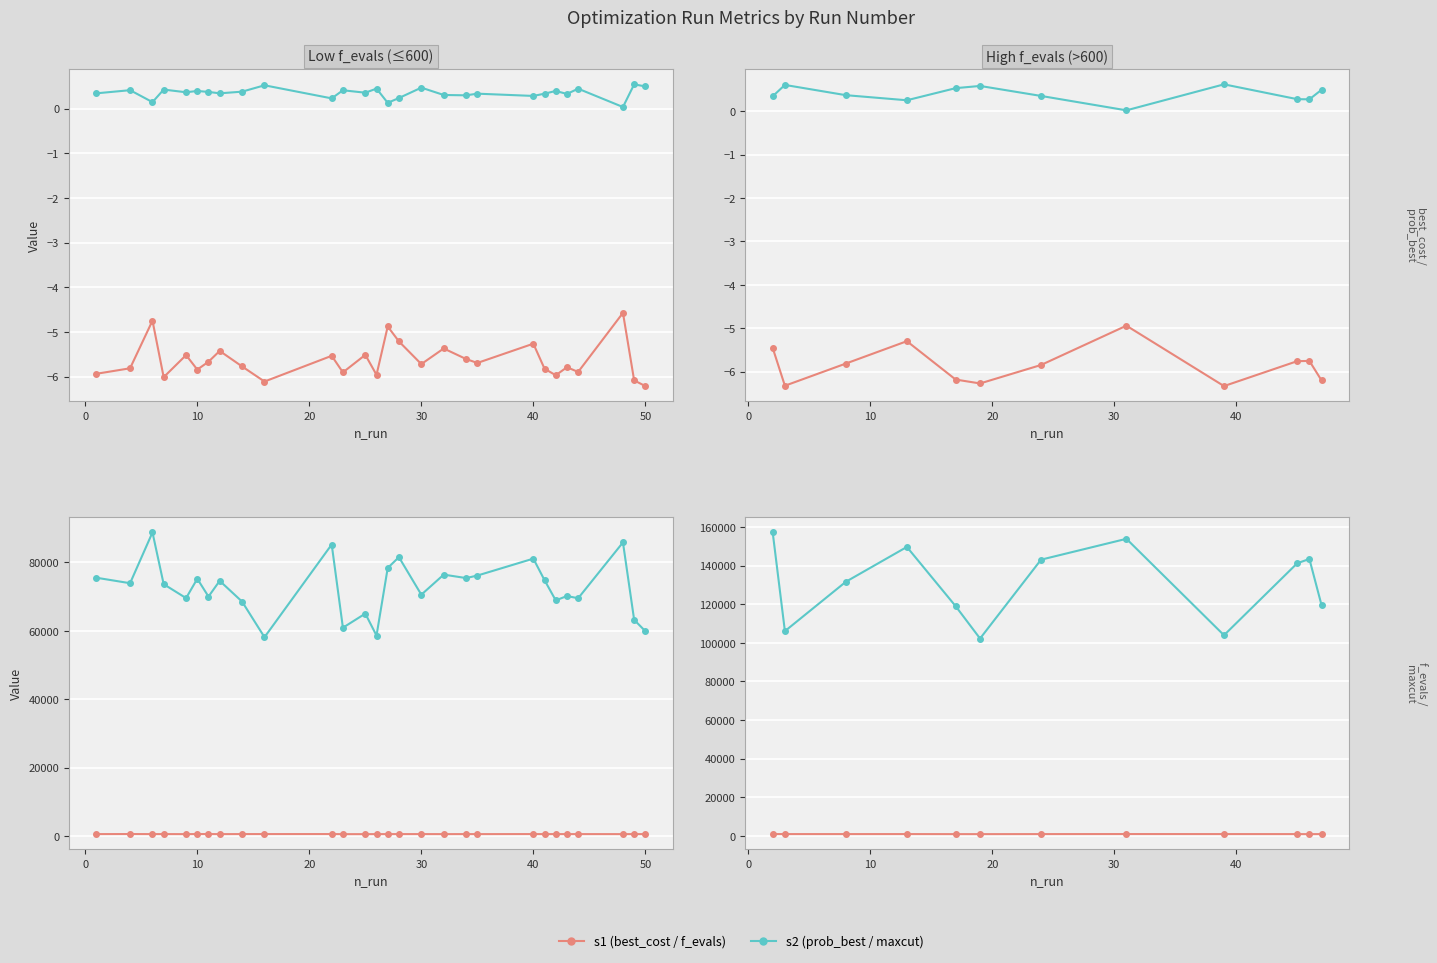

True or false: maxcut_obj_calls and f_evals cross at least once.

False